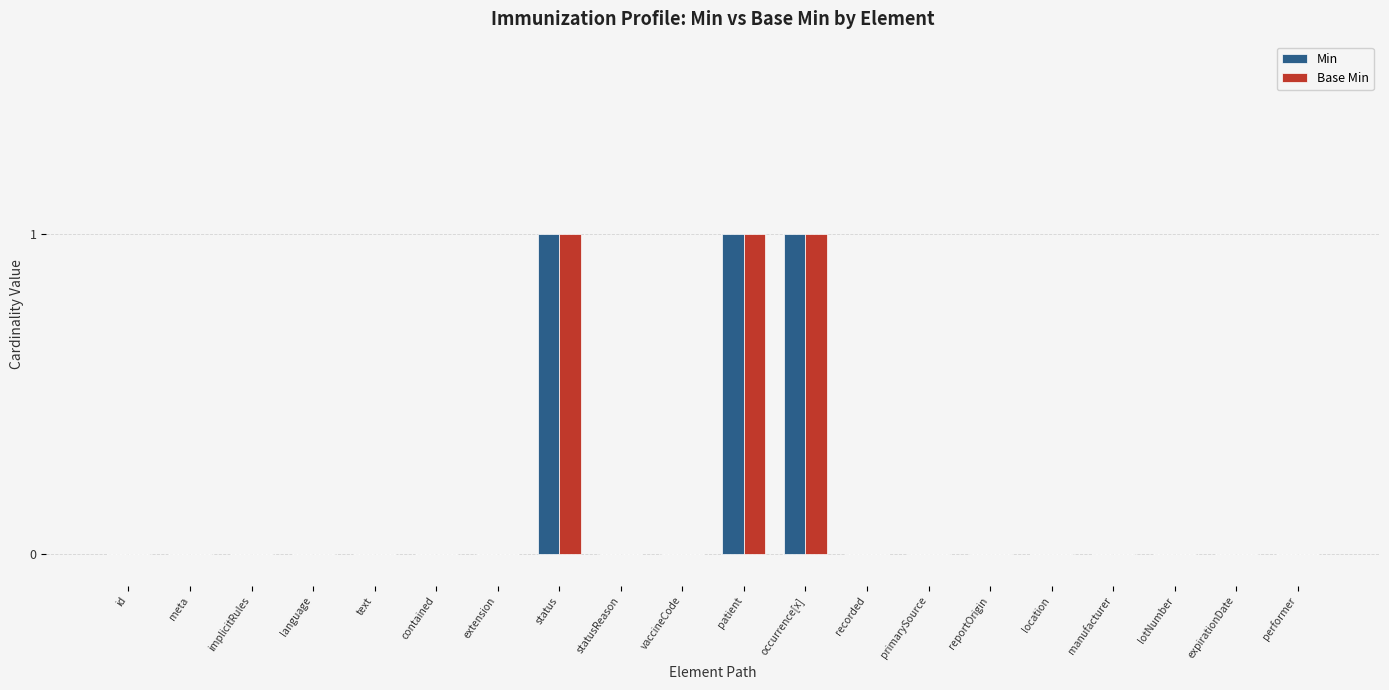

What is the sum of all Base Min values?

3